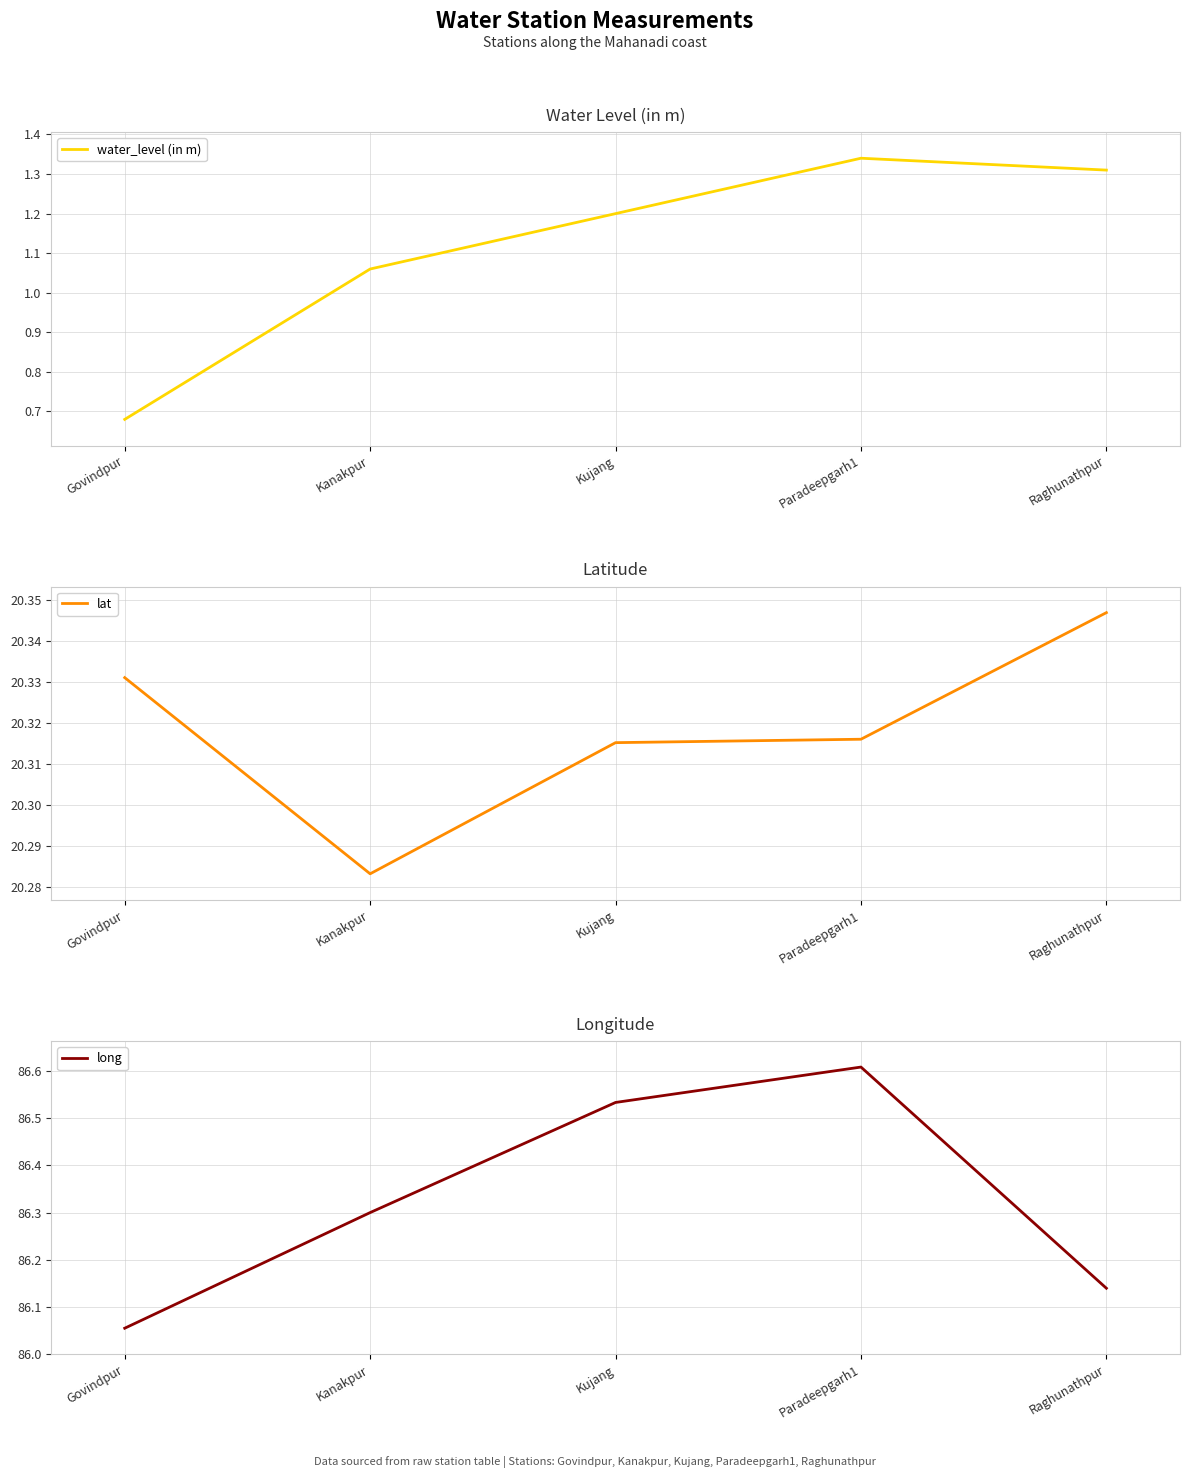

True or false: long and water_level (in m) intersect in this chart.

False